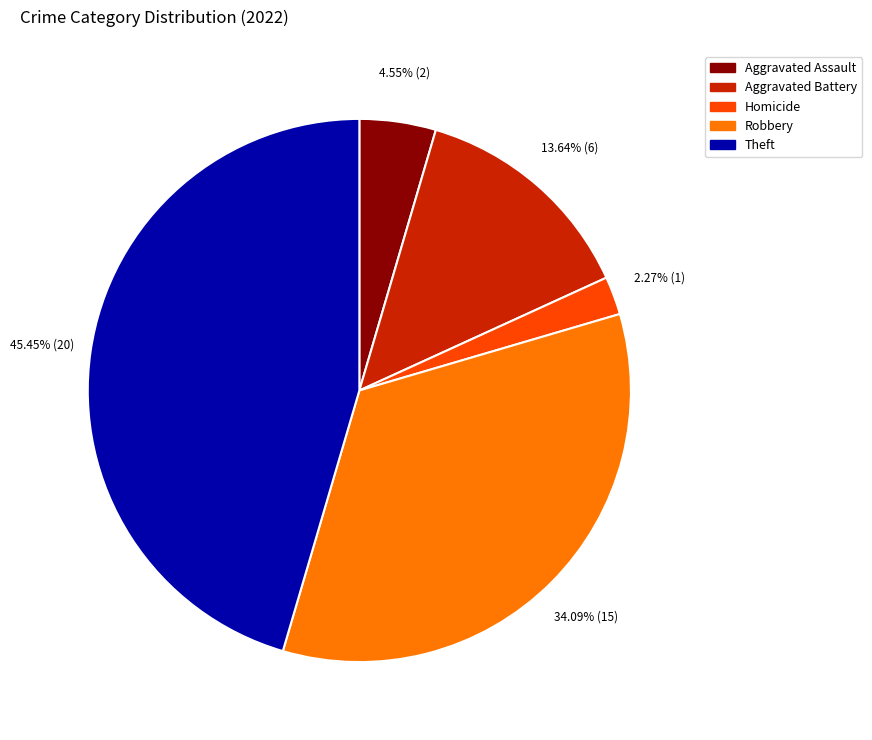

Is there a majority slice in this chart?

No